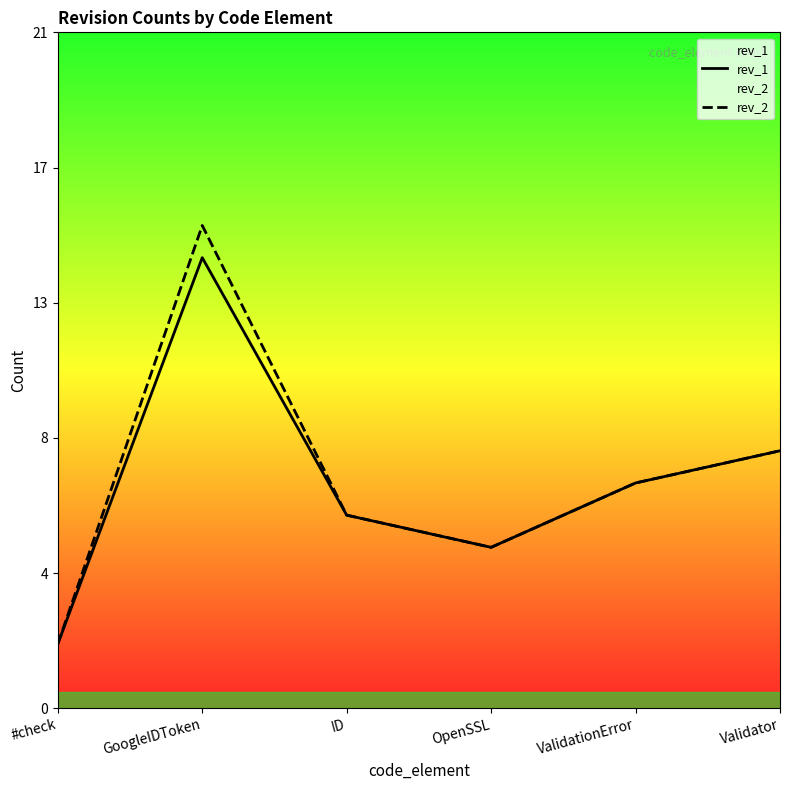

Reading left to right, transcribe all the data shown in this chart.

rev_1: 2	14	6	5	7	8
rev_2: 2	15	6	5	7	8